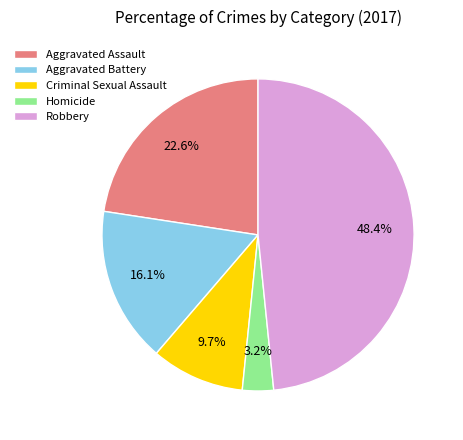

How much of the chart is everything except Aggravated Battery?

83.9%